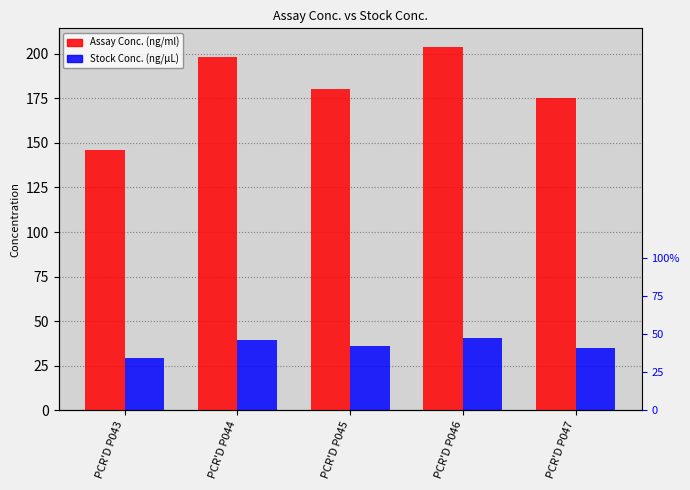

Which category has the highest value across all series?

PCR'D P046